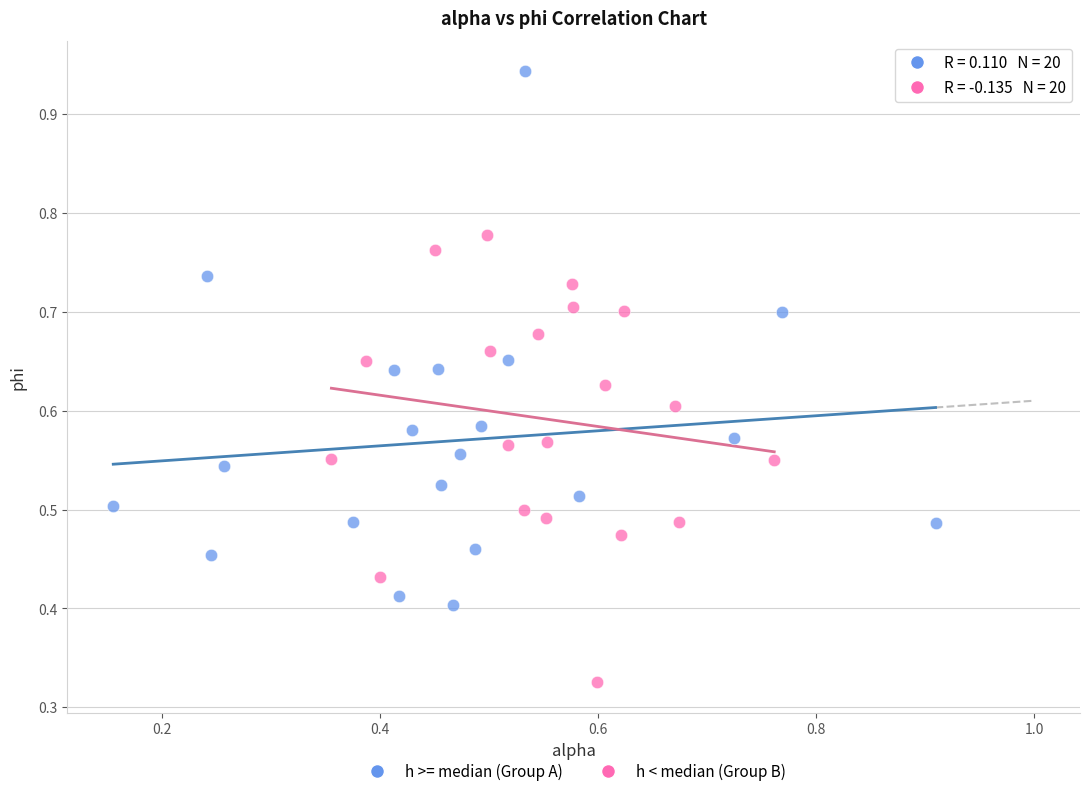

What are all the series names shown in the legend?

h >= median (Group A), h < median (Group B)